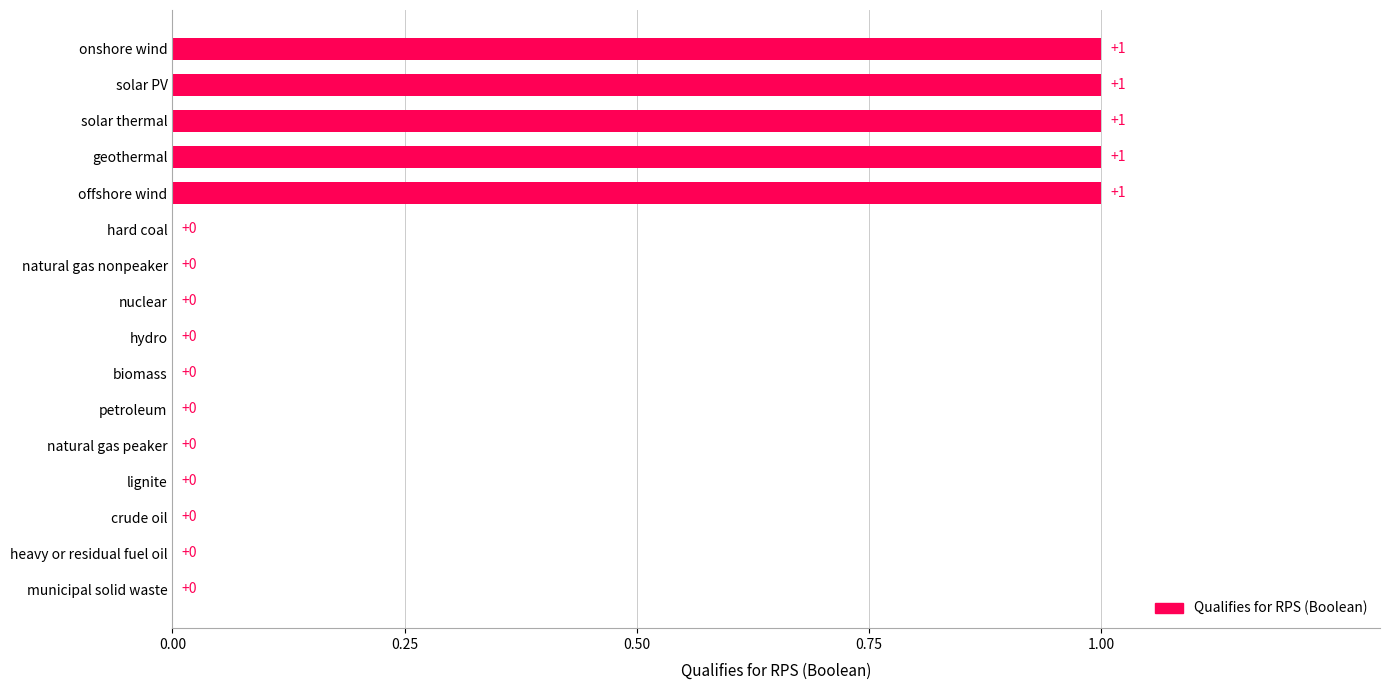

Between onshore wind and nuclear, which is larger?

onshore wind